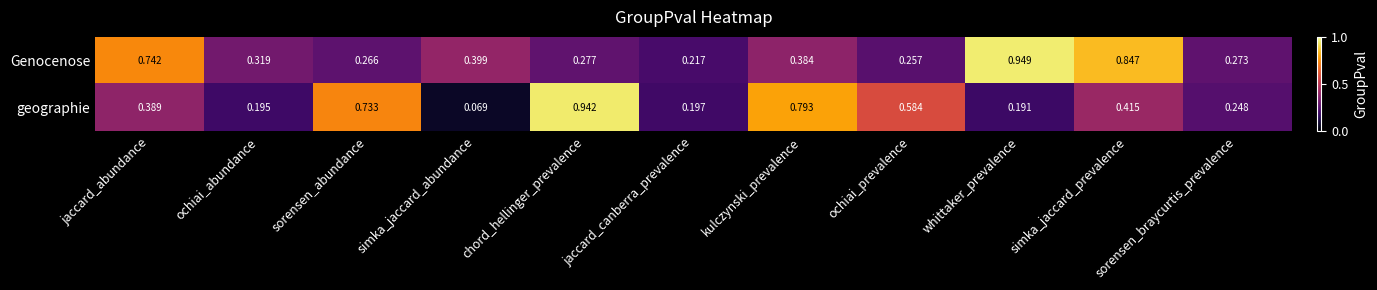

Which series changed the most between jaccard_abundance and ochiai_abundance?

Genocenose